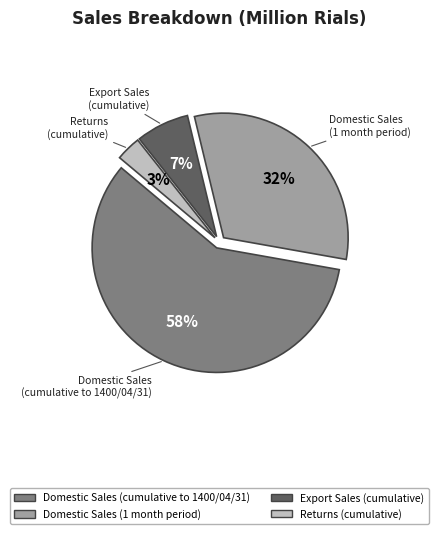

Is there a majority slice in this chart?

Yes